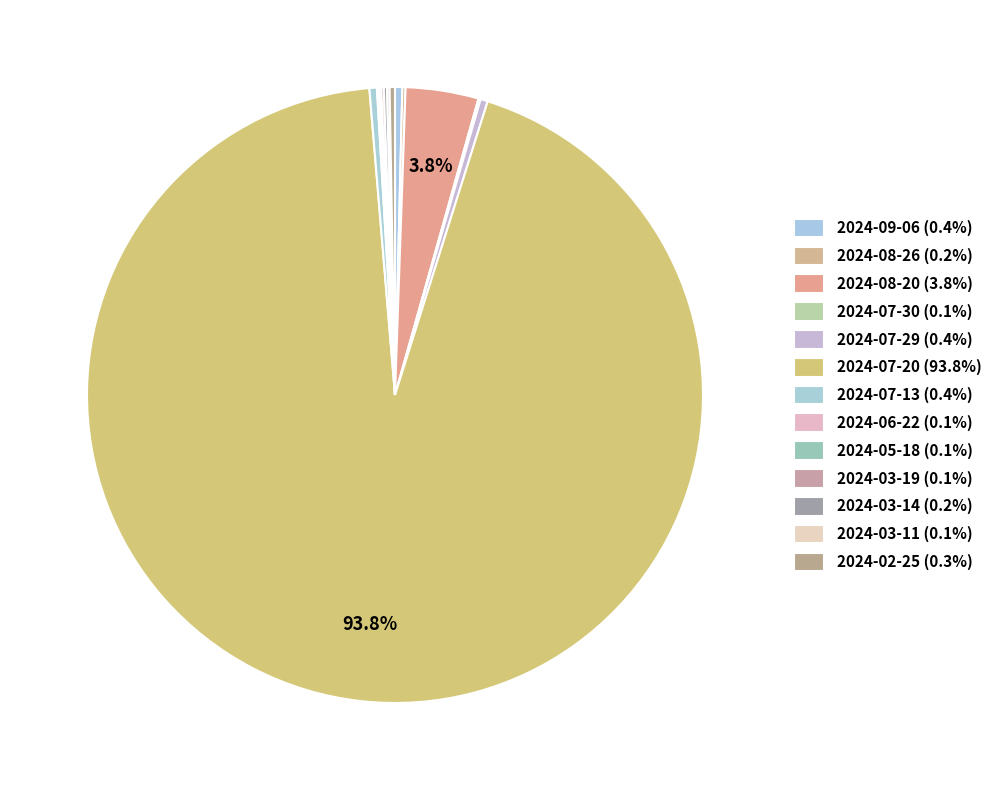

What is the largest slice in the pie chart?

2024-07-20